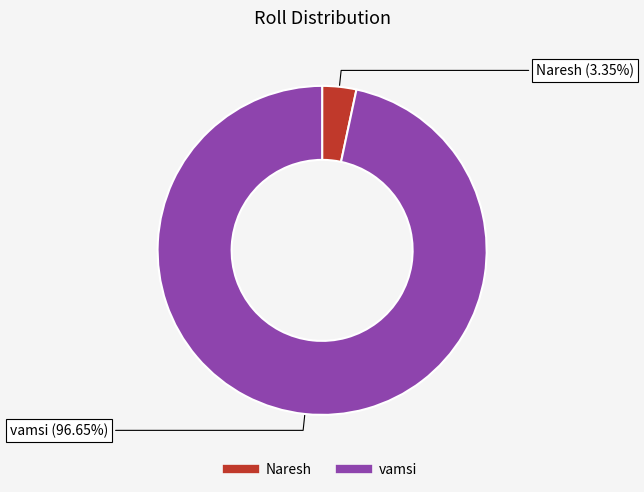

Which slice represents more than half of the pie?

vamsi